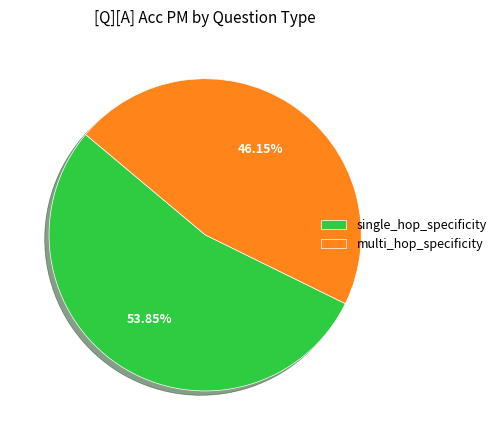

Which category has the biggest portion of the pie?

single_hop_specificity